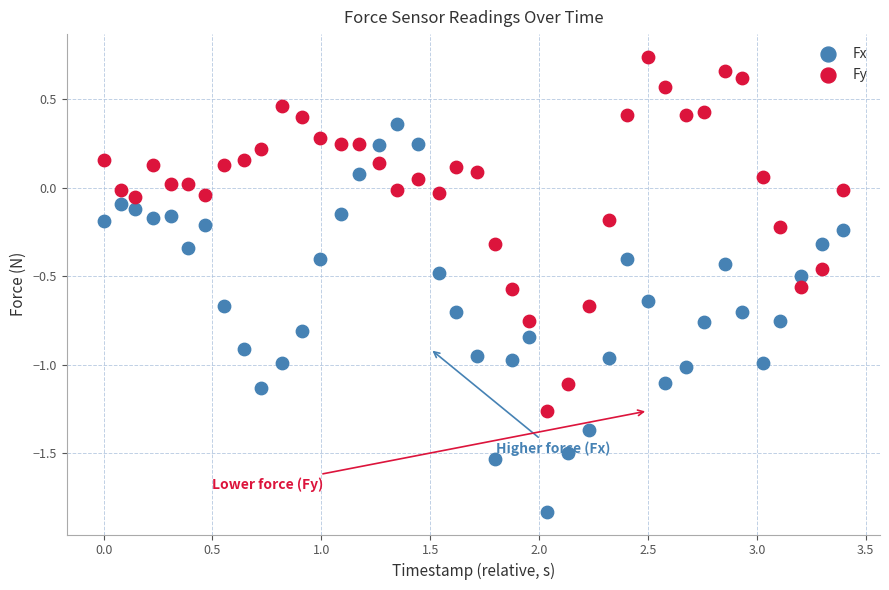

Across all data points, what is the range of X values (max minus min)?

3.4